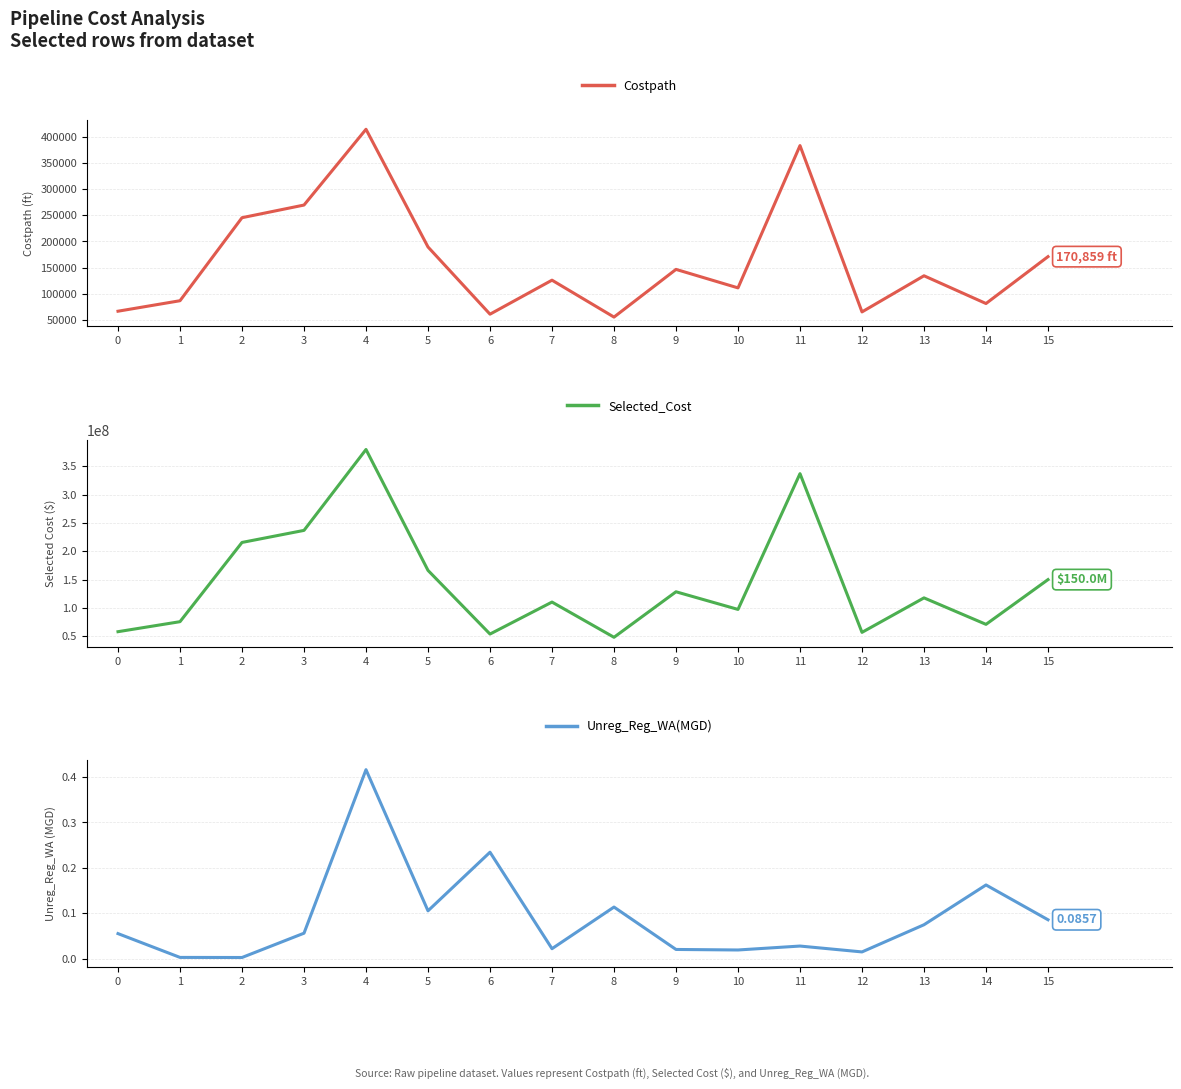

At which category is the sum across all series the highest?

4